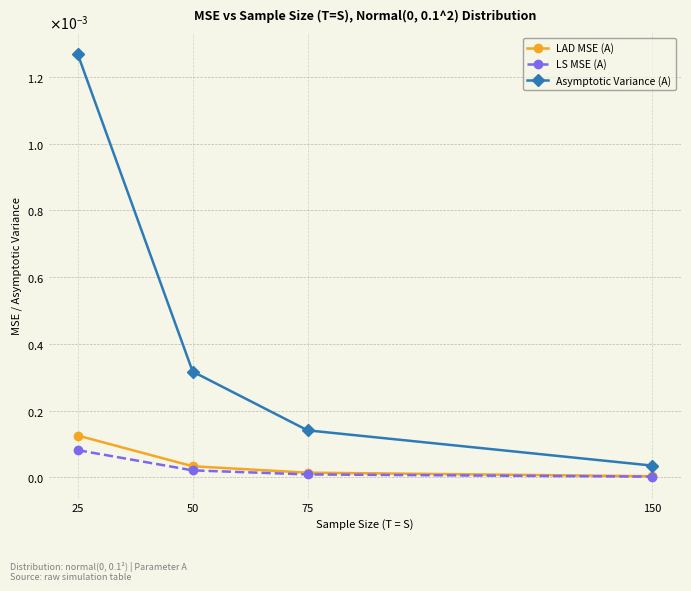

What are all the series names shown in the legend?

LAD MSE (A), LS MSE (A), Asymptotic Variance (A)